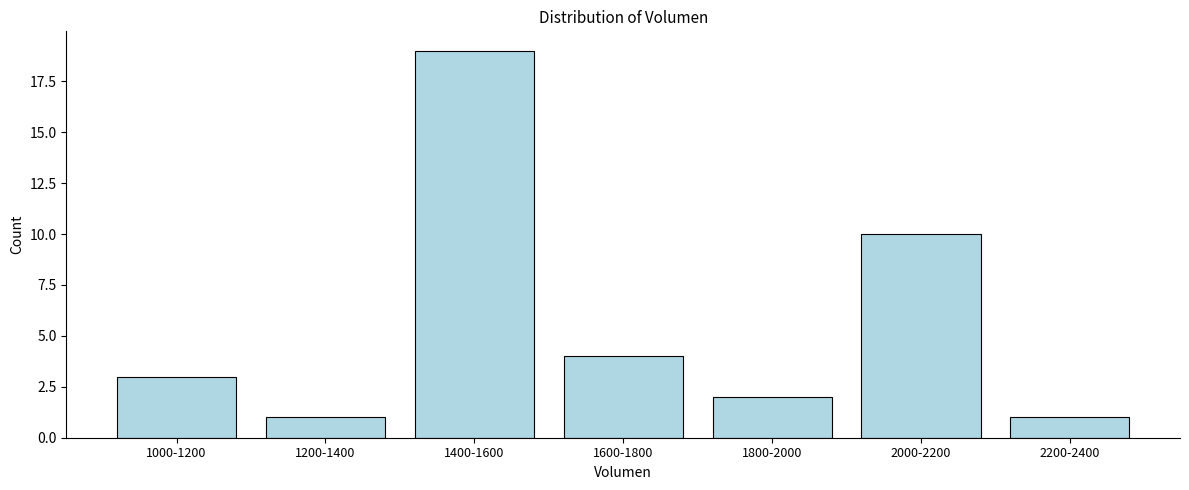

Reading left to right, what are all the values shown in this chart?

3	1	19	4	2	10	1